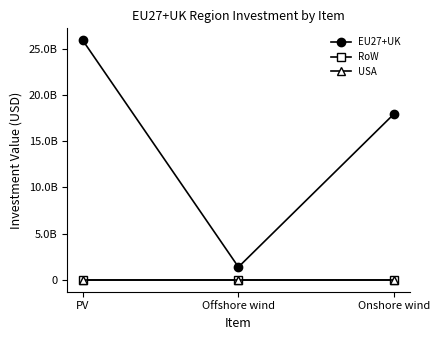

Does the chart have visible grid lines?

No